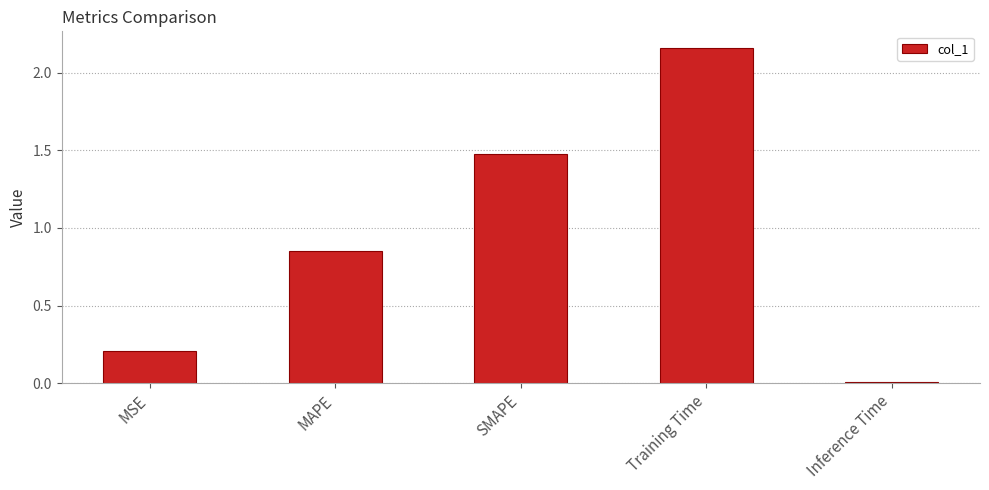

Which category has the highest value across all series?

Training Time